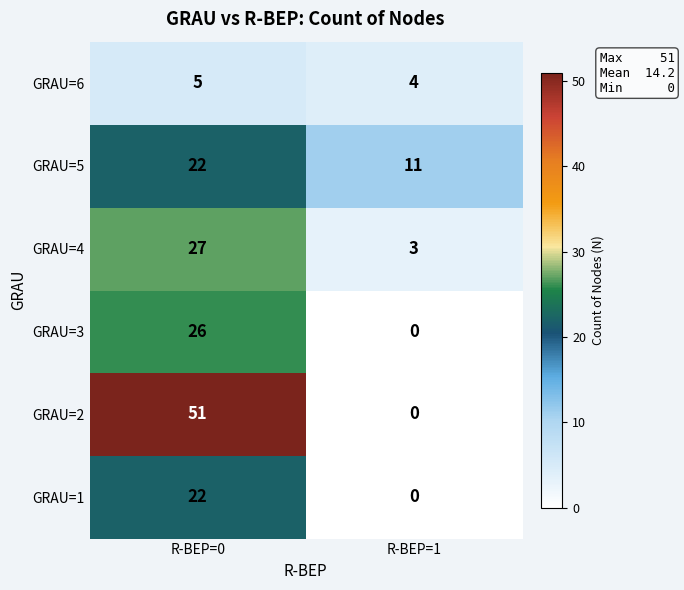

List the labels in order of GRAU=3 value, smallest first.

R-BEP=1, R-BEP=0